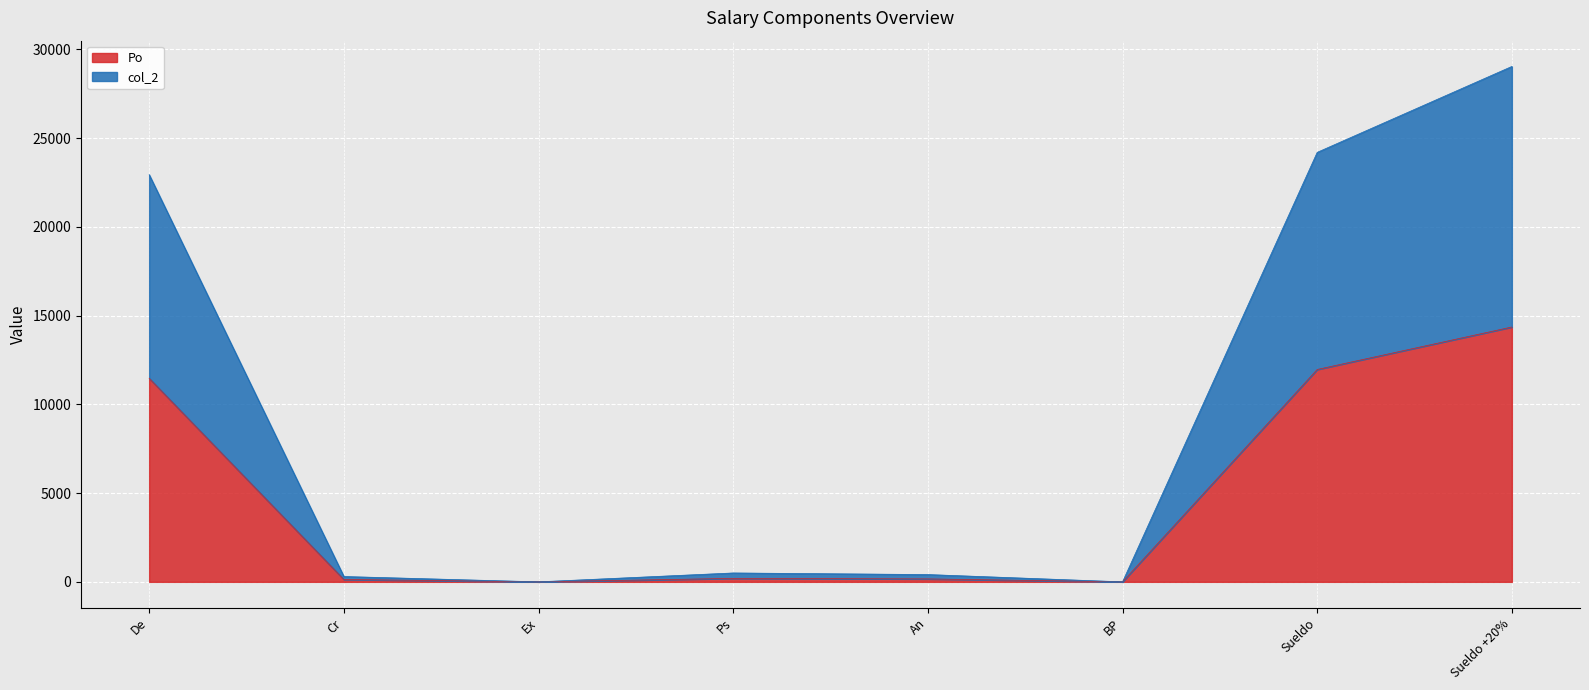

At which label is Po closest to 7179?

De